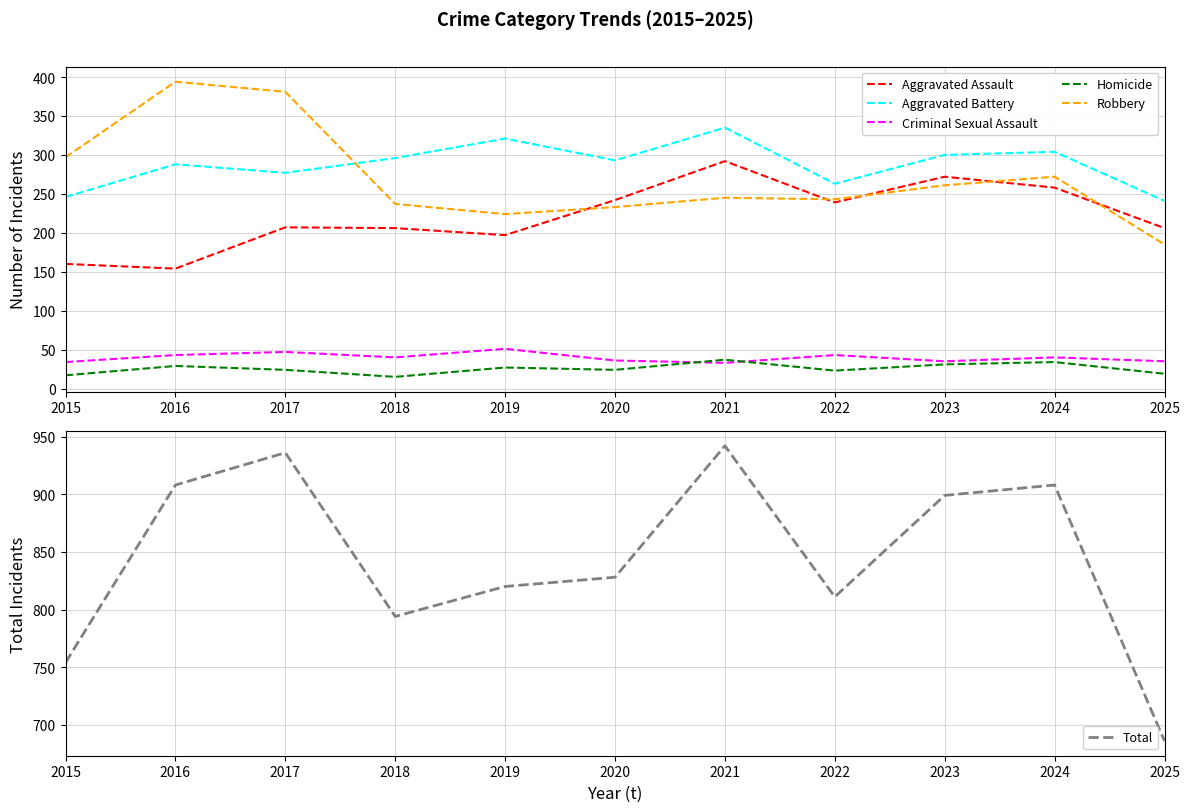

At 2020, list the series in order from smallest to largest.

Homicide, Criminal Sexual Assault, Robbery, Aggravated Assault, Aggravated Battery, Total